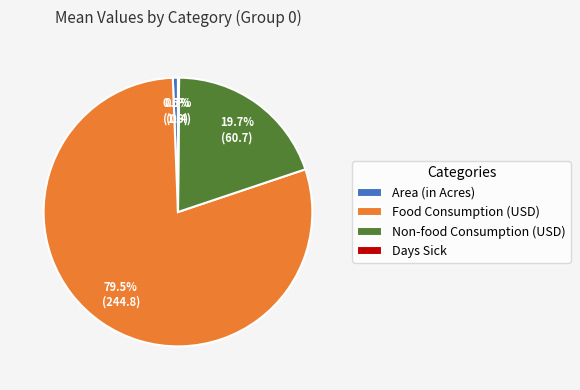

Which category has the biggest portion of the pie?

Food Consumption (USD)